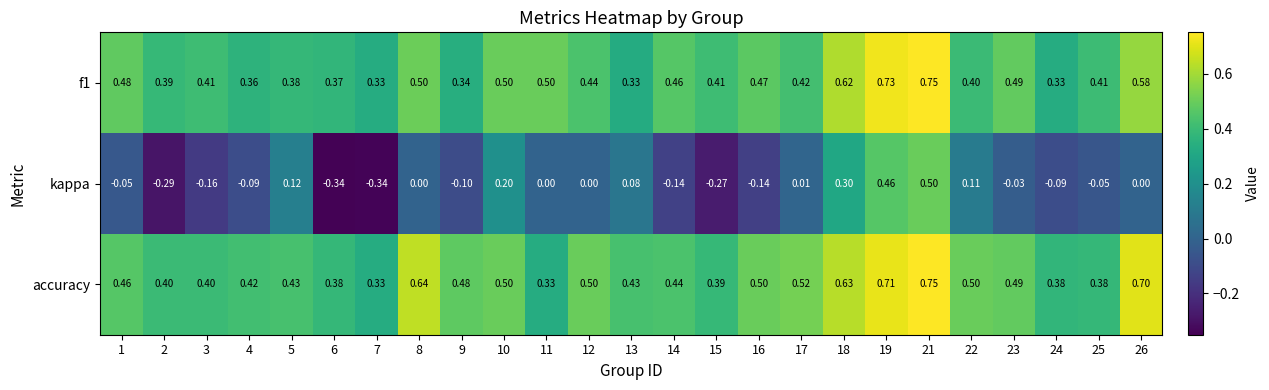

Which series has the largest total across all categories?

accuracy